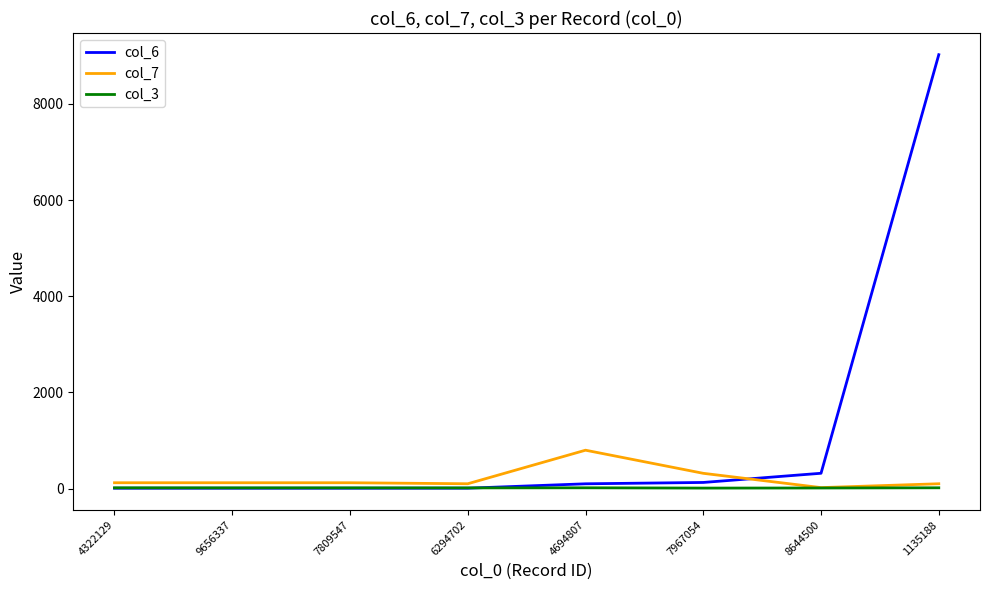

List the series in order of their peak value, lowest first.

col_3, col_7, col_6